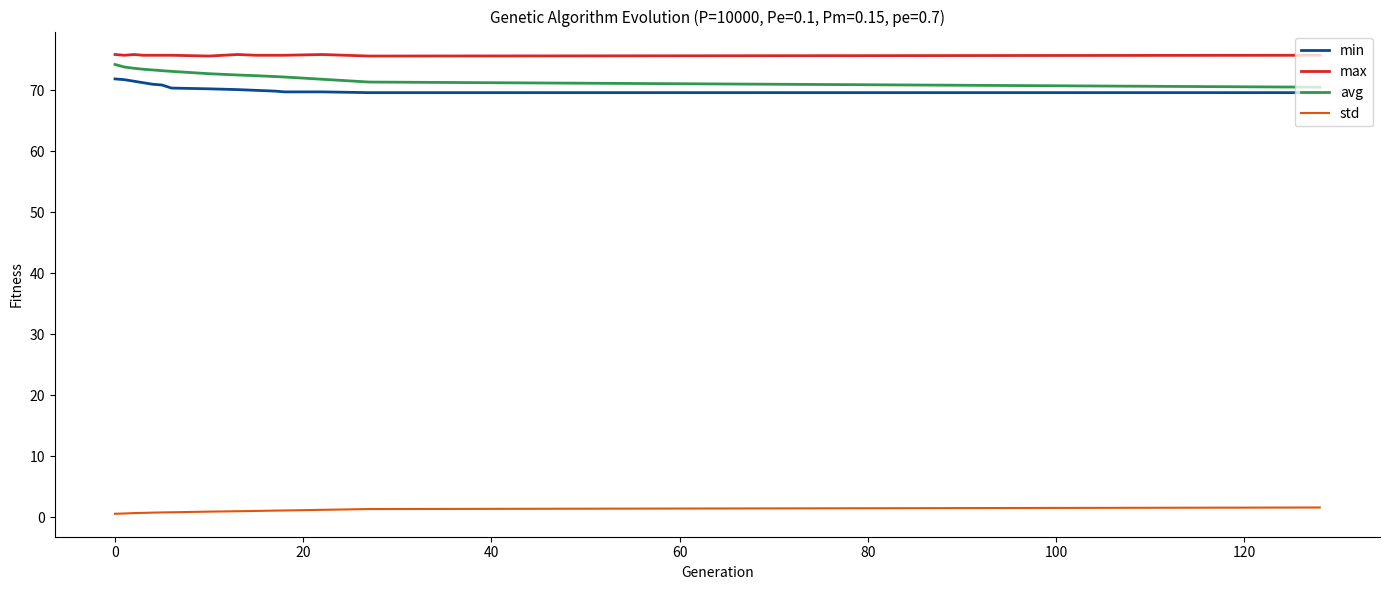

True or false: min and max cross at least once.

False